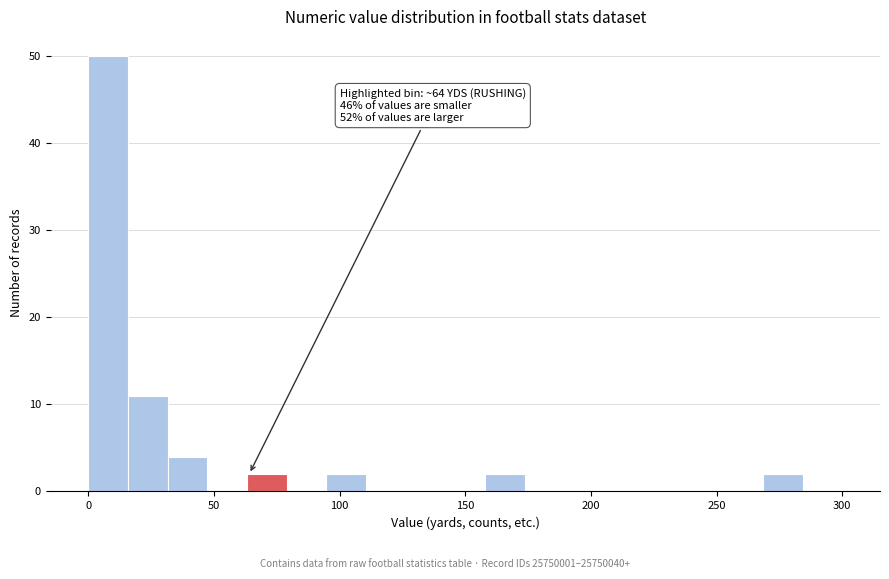

Read against the x-axis, roughly where is the centre of the tallest bar?

10